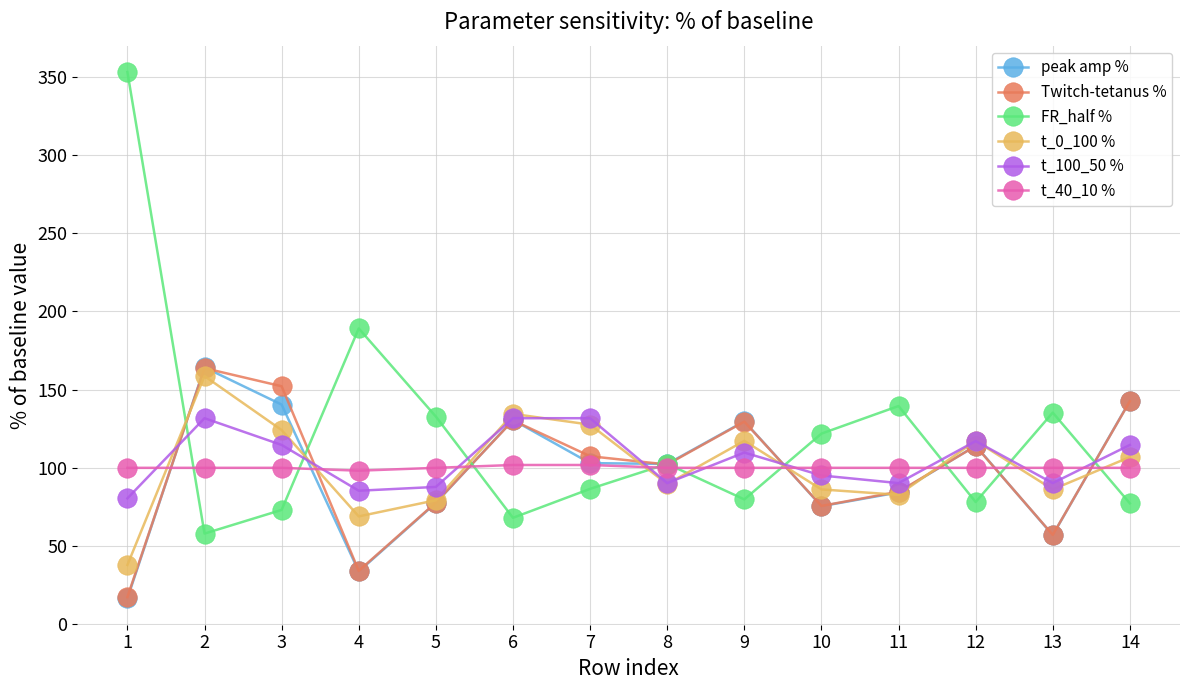

Which series ends up on top after the final intersection of t_0_100 % and FR_half %?

t_0_100 %